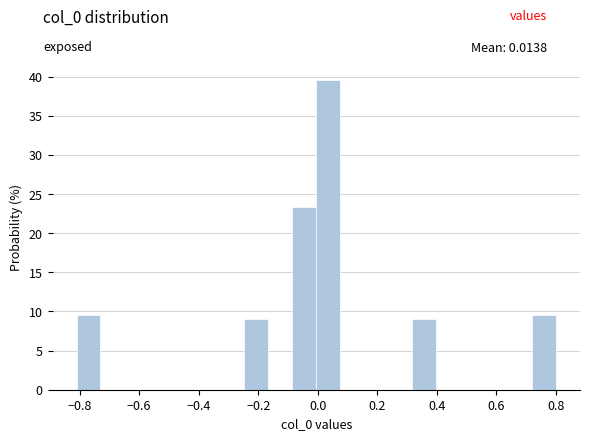

How tall is the bar that spans 0.72 to 0.80 on the x-axis? Neither the bar edges nor the heights are printed on the chart, so give them approximately, as read against the axes.

9.5